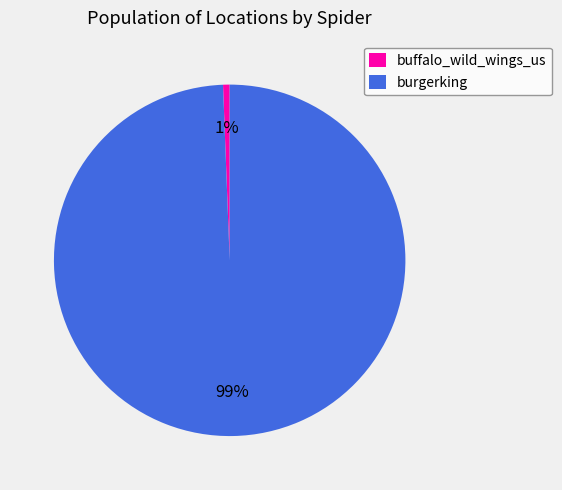

Which category has the biggest portion of the pie?

burgerking